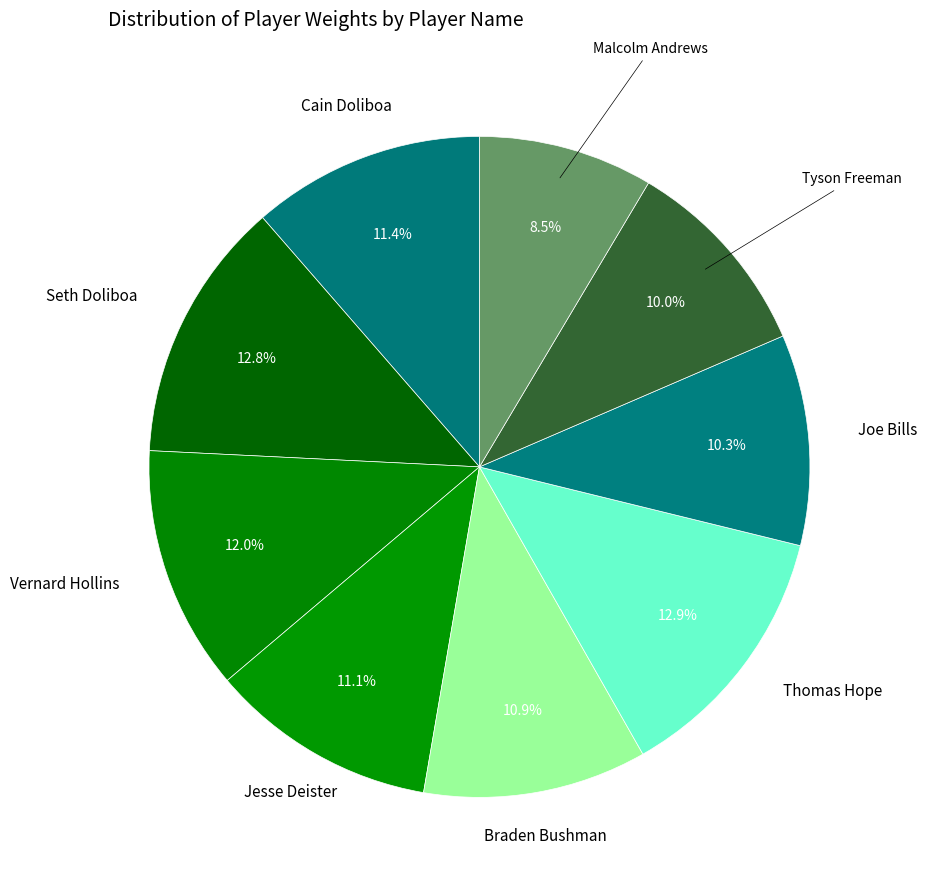

Does Cain Doliboa represent more than half of the total?

No